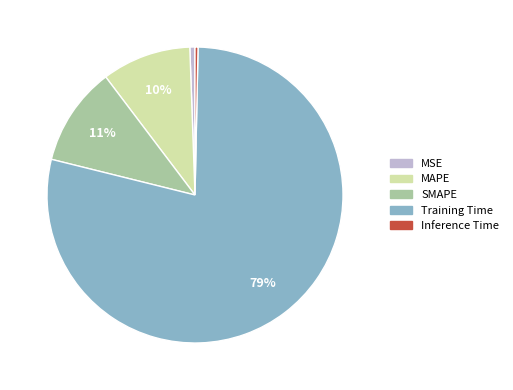

Which slice is the largest?

Training Time